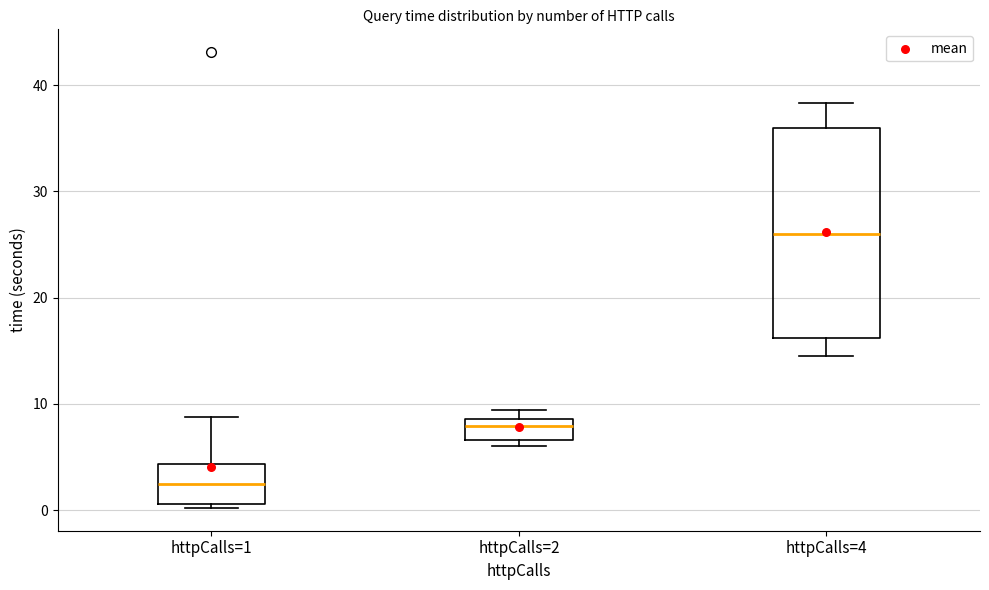

Where does the median line of the box for httpCalls=1 sit on the y-axis? The values are not printed on the chart, so give them approximately, as read against the axis.

2